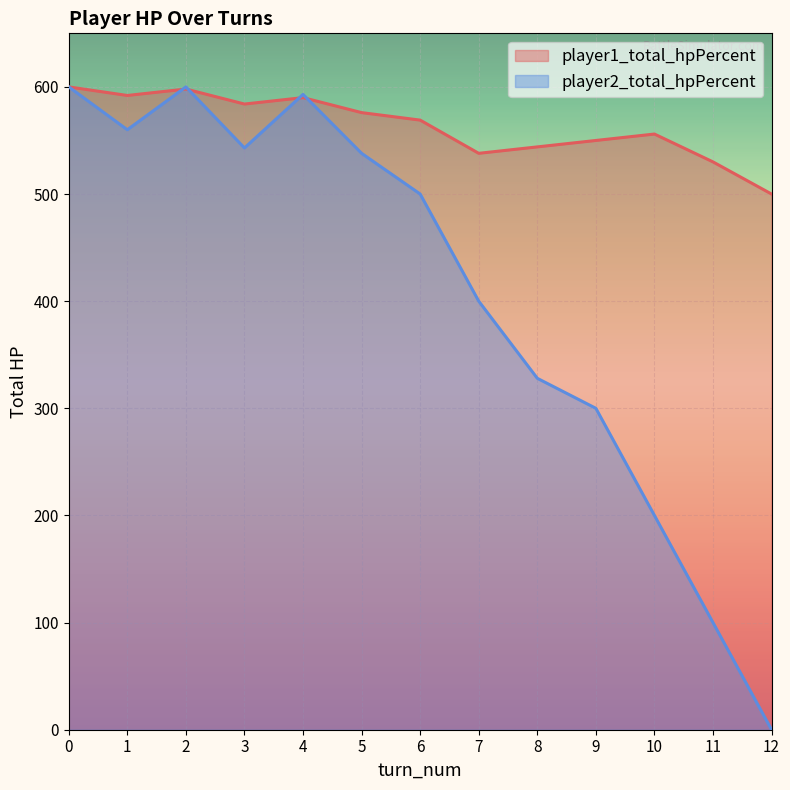

True or false: player1_total_hpPercent has a value of 598 at 2.

True